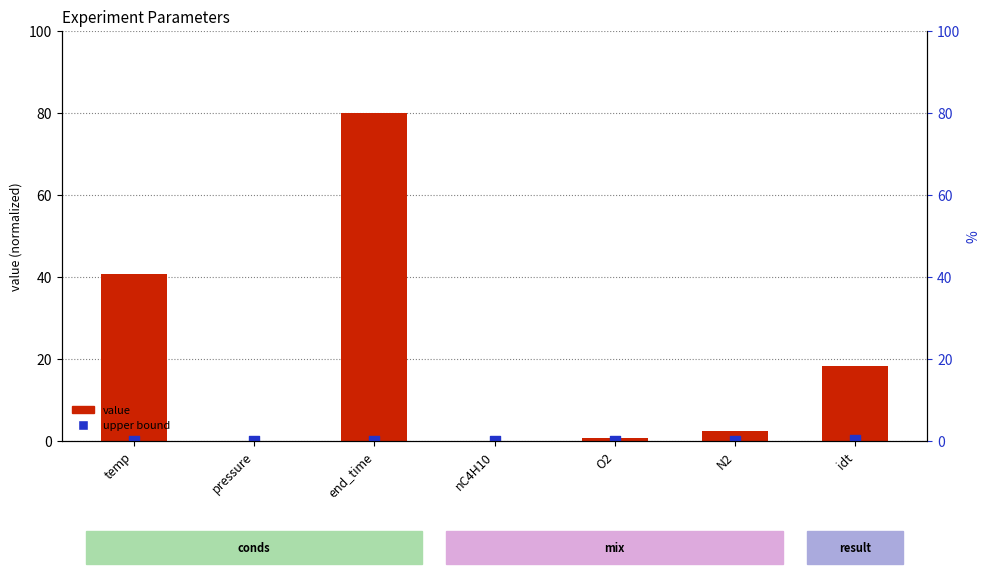

Which series contains the lowest Y value?

upper bound